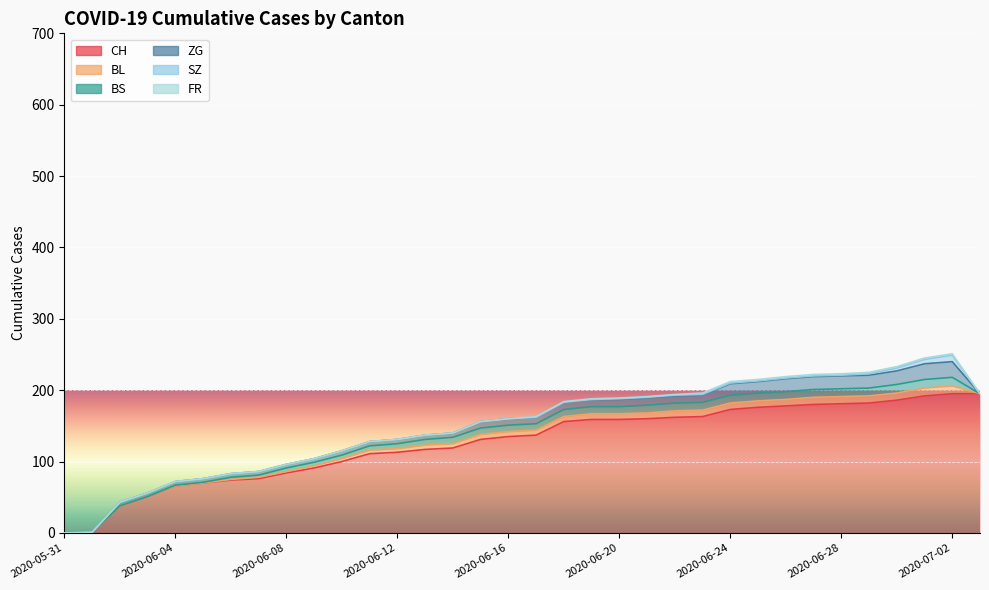

What is the value of the BL point at the 20th from the left?

8